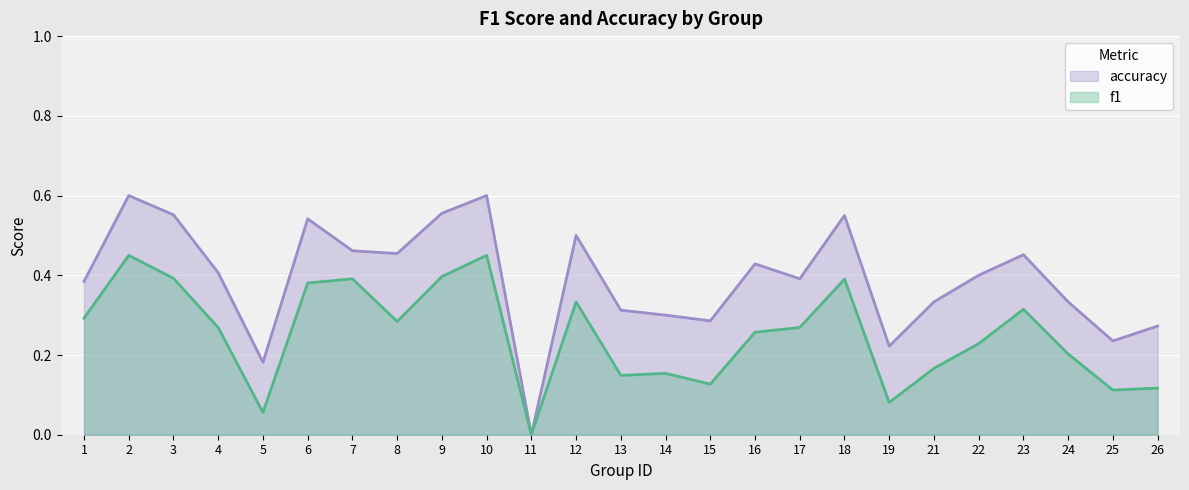

Which series has the widest spread of values?

accuracy